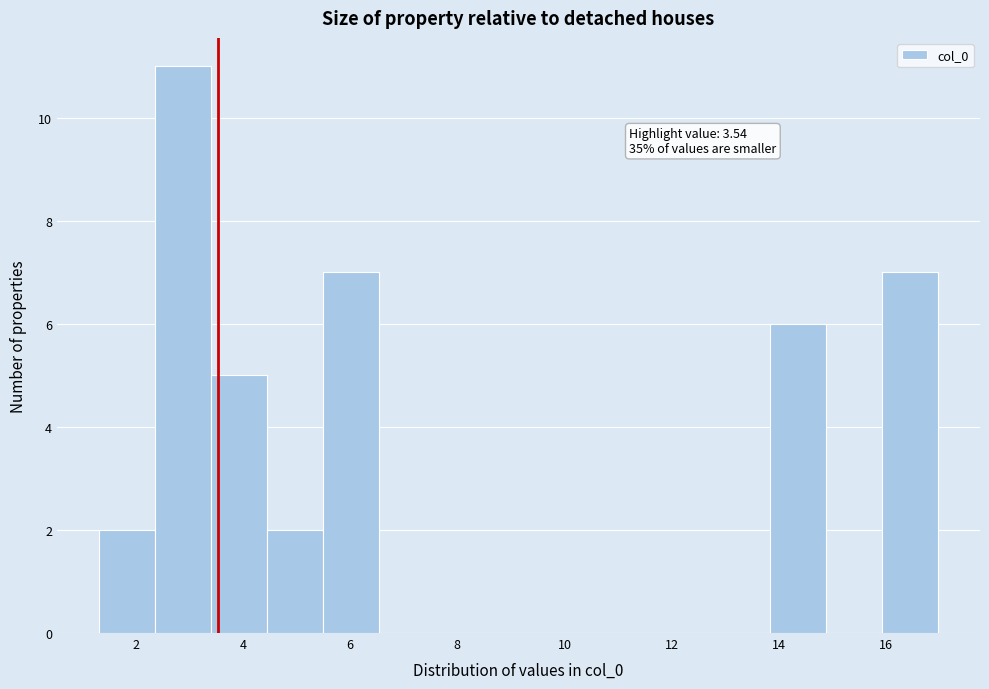

Which range on the x-axis has the tallest bar?

2.4 to 3.4